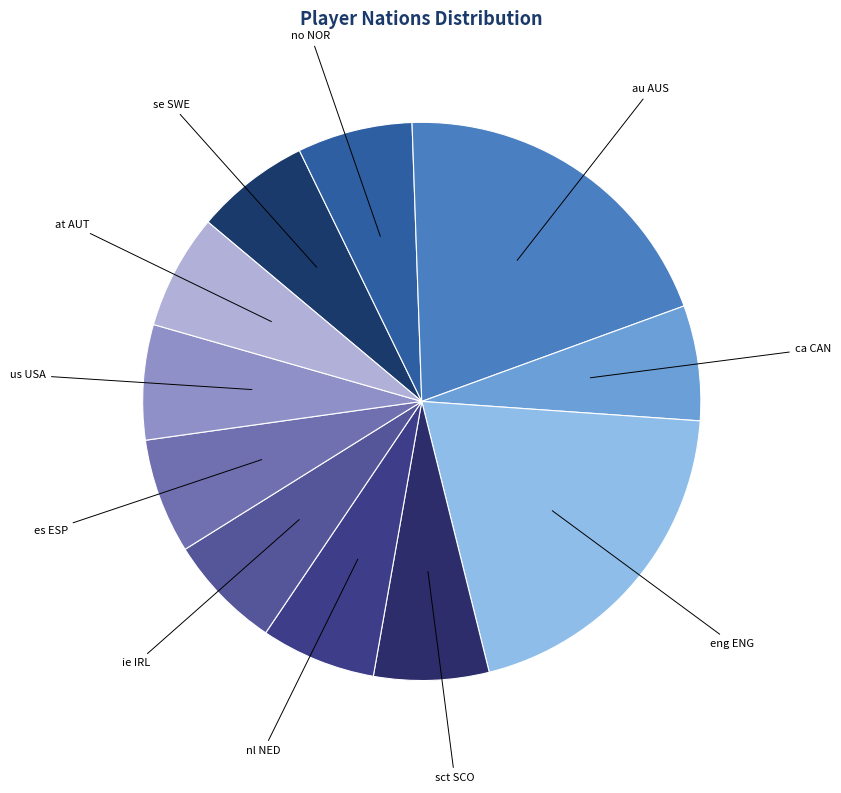

The au AUS slice represents 12% of the pie. True or false?

False